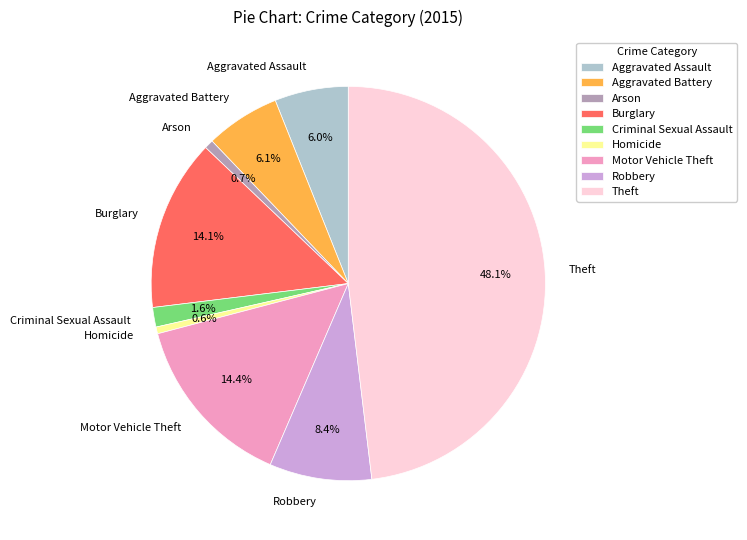

To the nearest percent, what percentage of the pie is Burglary?

14%